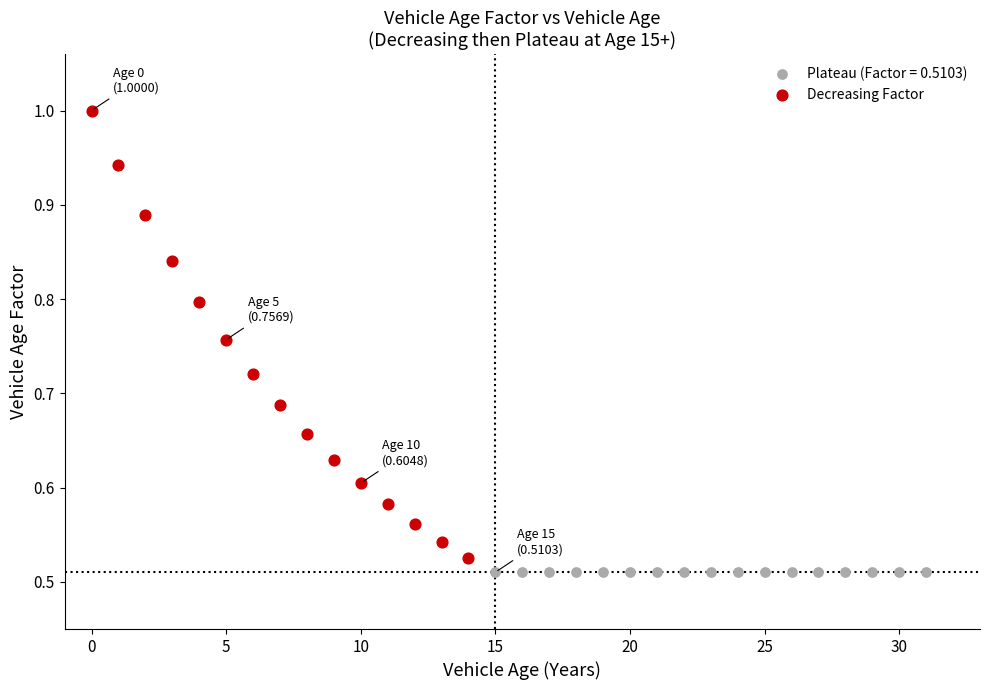

Which series contains the highest Y value?

Decreasing Factor